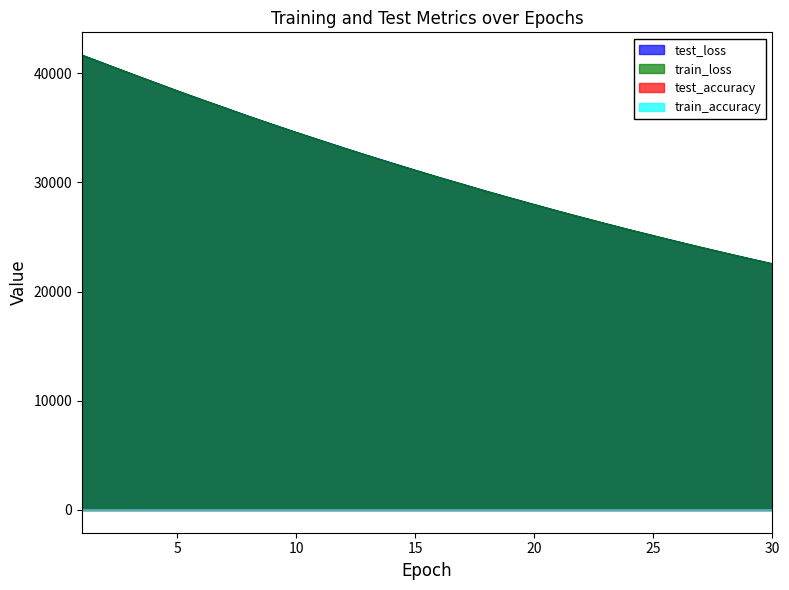

What are all the series names shown in the legend?

test_loss, train_loss, test_accuracy, train_accuracy